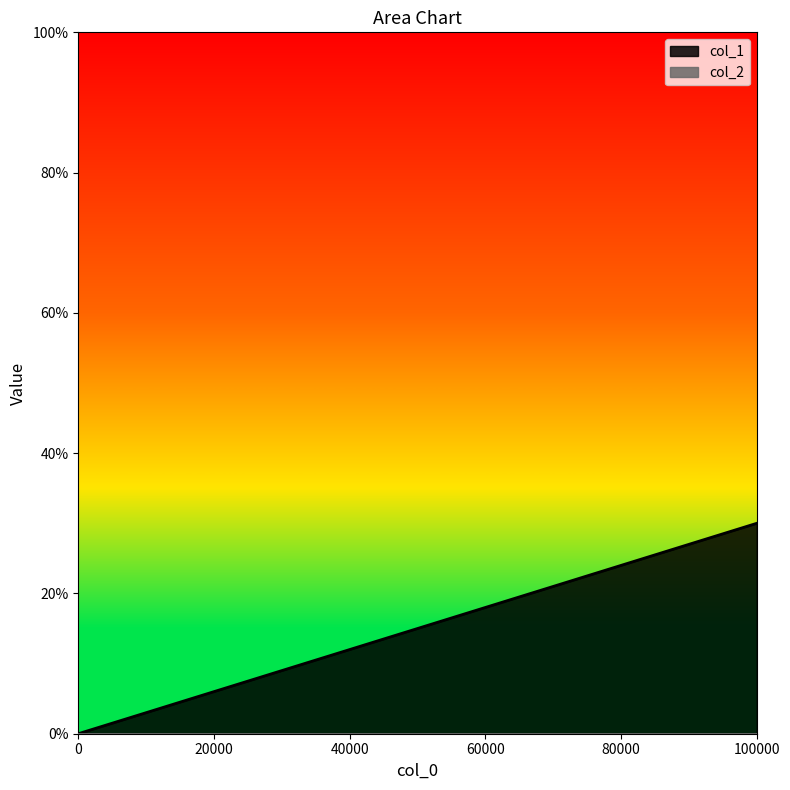

How many categories are shown in the chart?

4